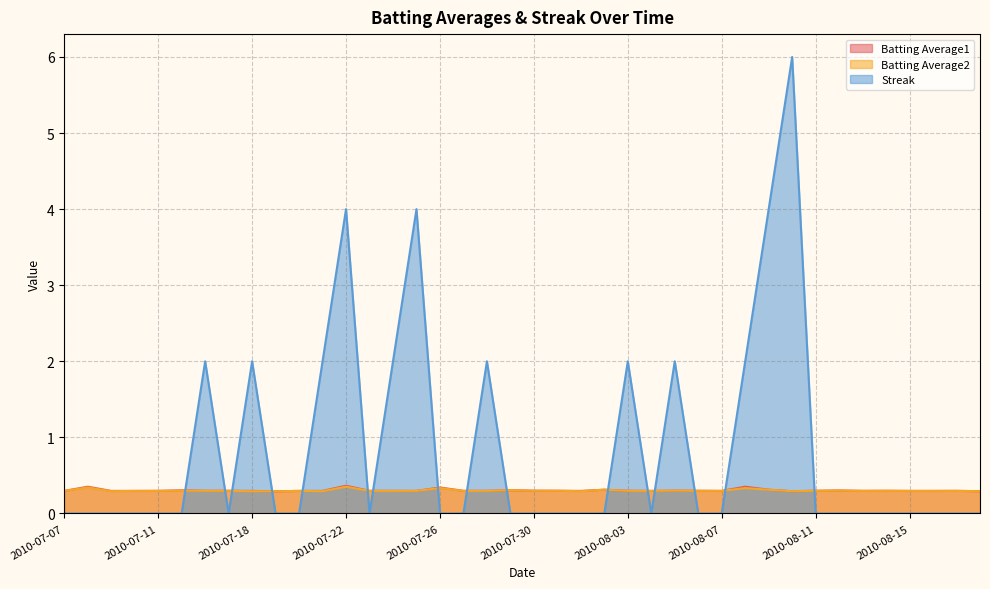

What is the difference between the second highest and second lowest values in the Batting Average1 series?

0.1